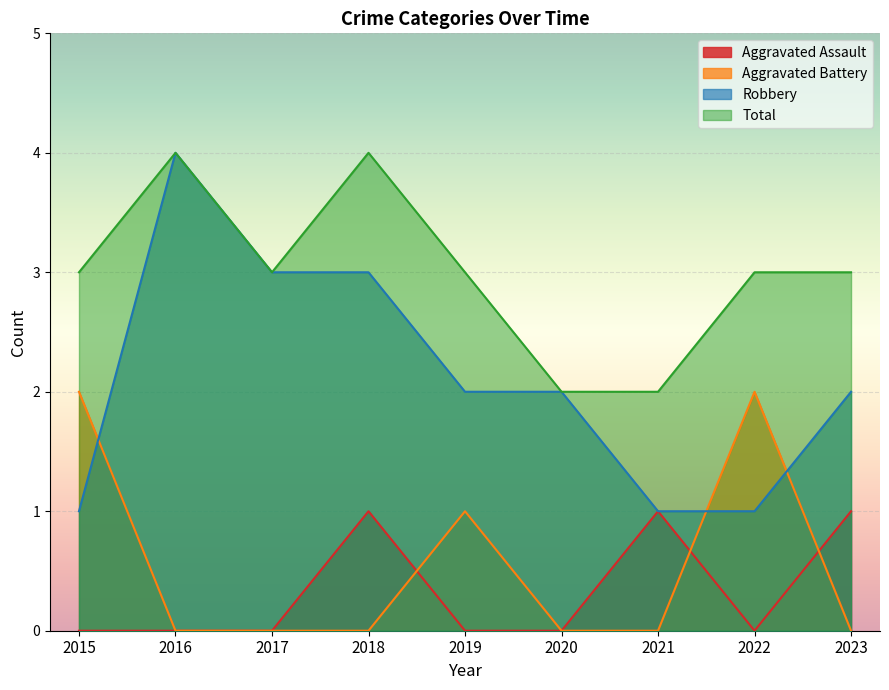

What is the difference between the maximum and minimum values in the Robbery series?

3